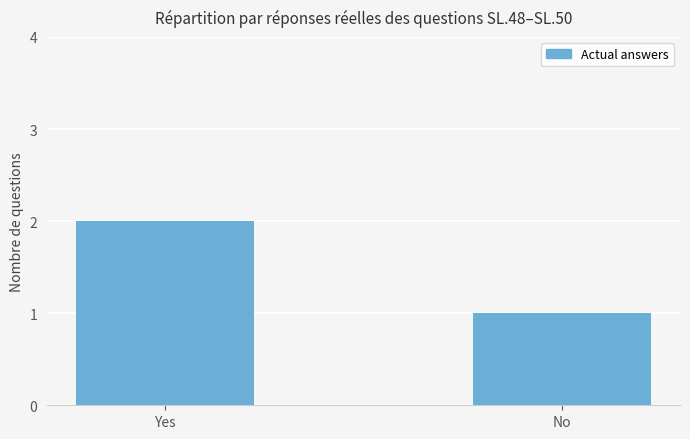

The chart shows a value of 1 at No. True or false?

True